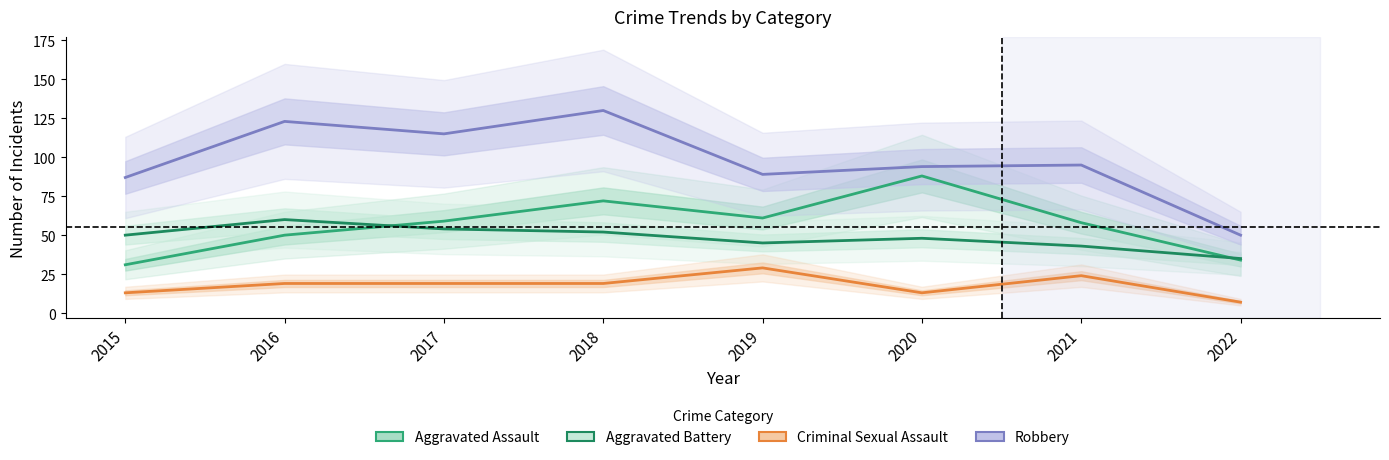

Read the Aggravated Battery value at 2022, to the nearest 10.

40